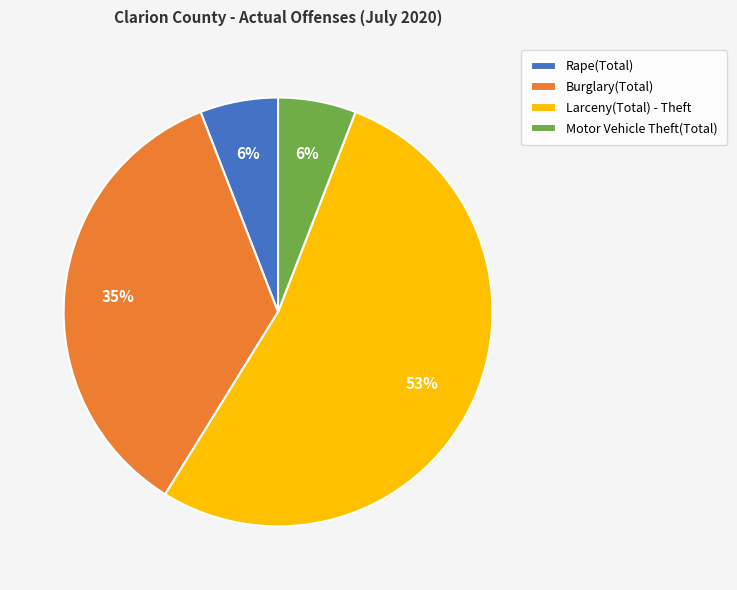

Which category has the biggest portion of the pie?

Larceny(Total) - Theft